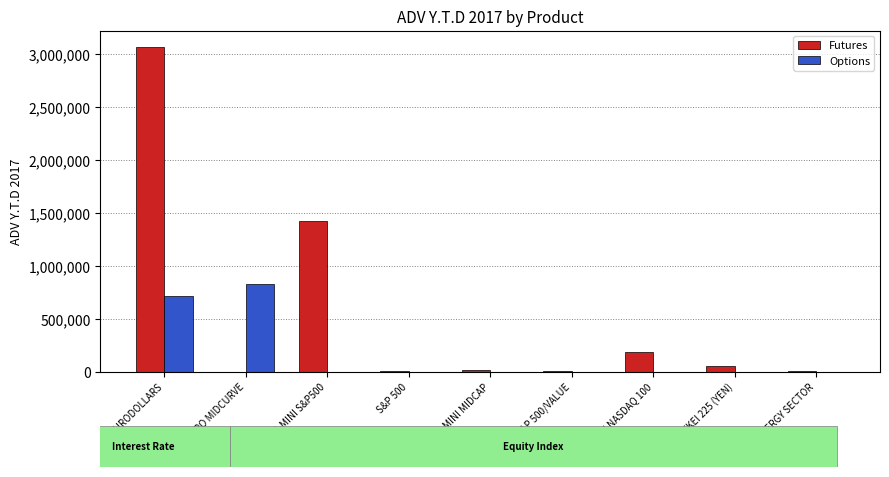

What is the sum of all Options values?

1542955